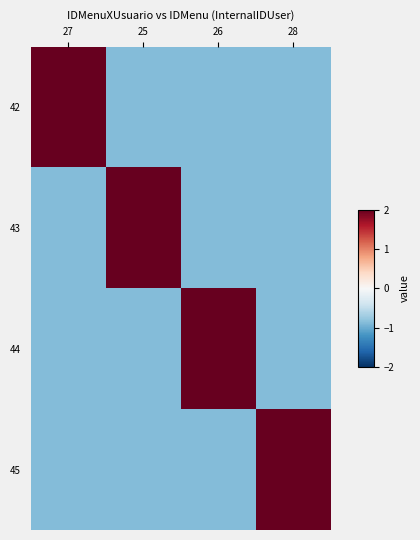

Rank the series at 27 from highest to lowest value.

42, 43, 44, 45